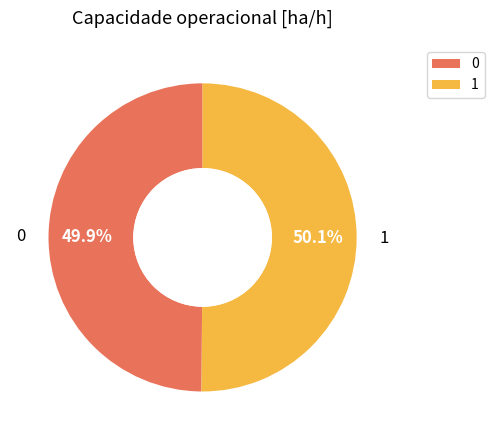

Is the sum of 0 and 1 greater than half?

Yes